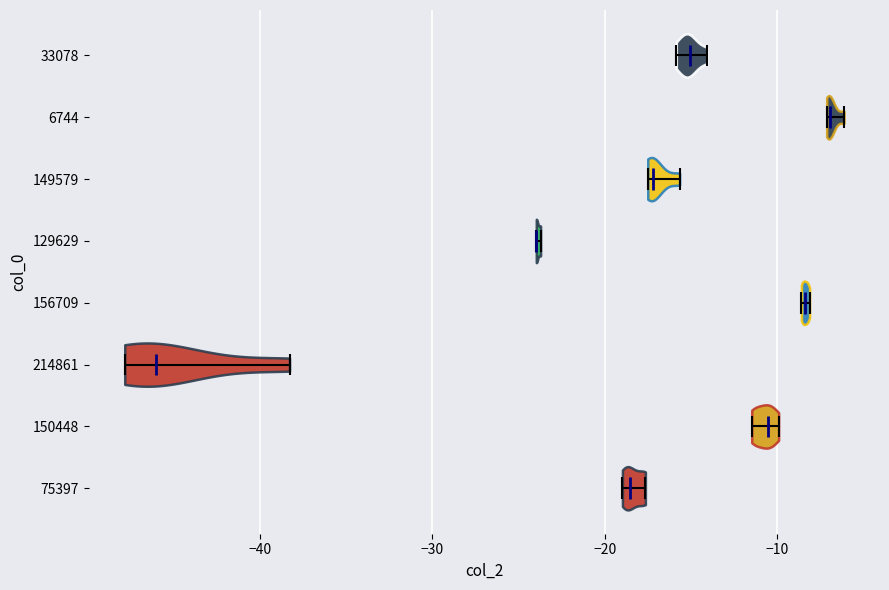

Reading bottom to top, read every violin against the x-axis: where its median line is, and the lowest and highest points it reaches. The values are not printed on the chart, so give them approximately, as read against the axis.

75397: median line -19, lowest point -19, highest point -18
150448: median line -11, lowest point -11, highest point -10
214861: median line -46, lowest point -48, highest point -38
156709: median line -8, lowest point -9, highest point -8
129629: median line -24, lowest point -24, highest point -24
149579: median line -17, lowest point -17, highest point -16
6744: median line -7, lowest point -7, highest point -6
33078: median line -15, lowest point -16, highest point -14